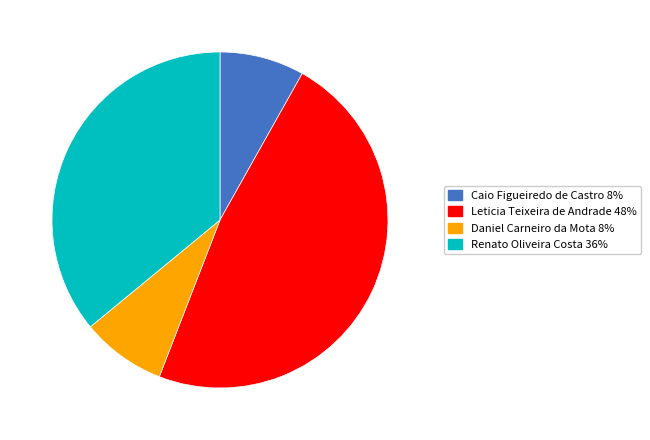

Between Caio Figueiredo de Castro and Renato Oliveira Costa, which is larger?

Renato Oliveira Costa